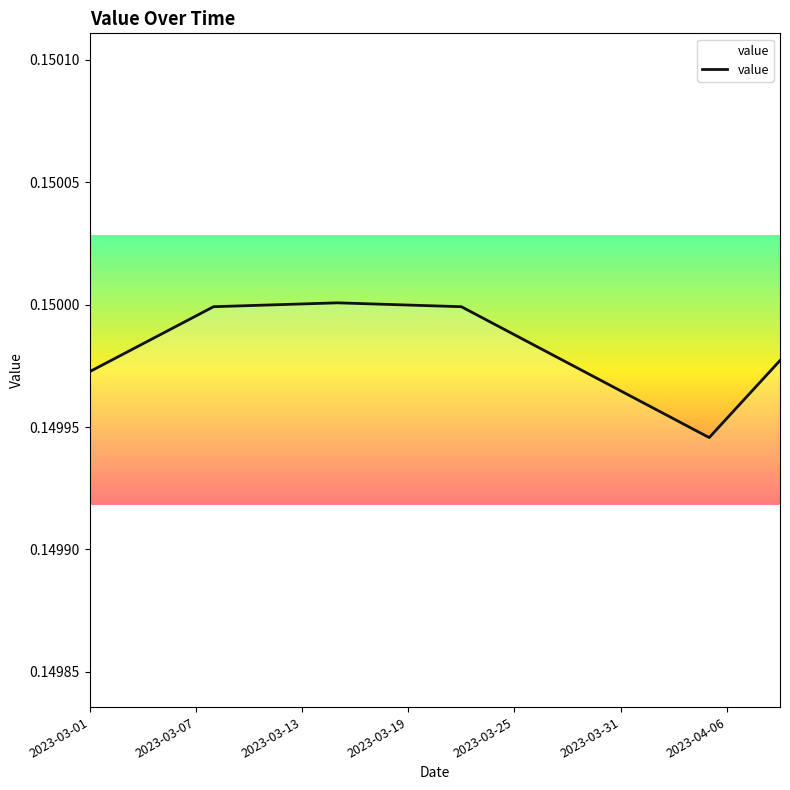

True or false: the data shows 0.2 at 2023-03-25.

False